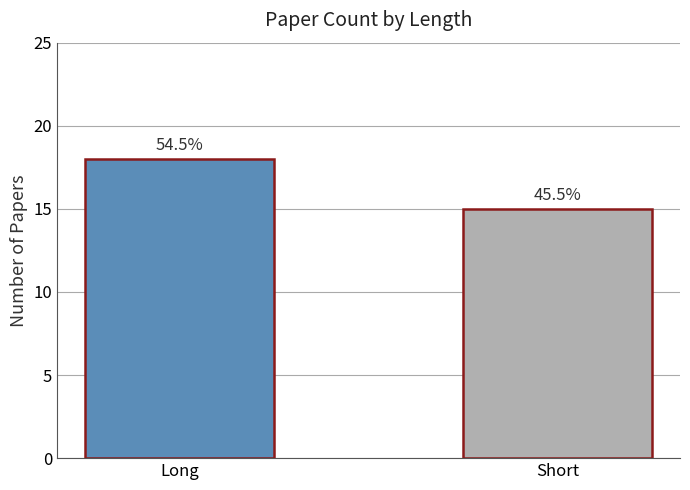

At which category does the chart reach its peak across all series?

Long